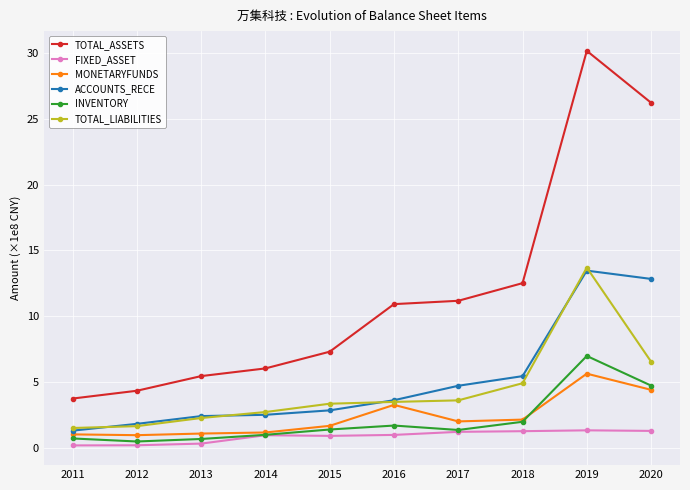

Is this an area chart (filled region under the line)?

No